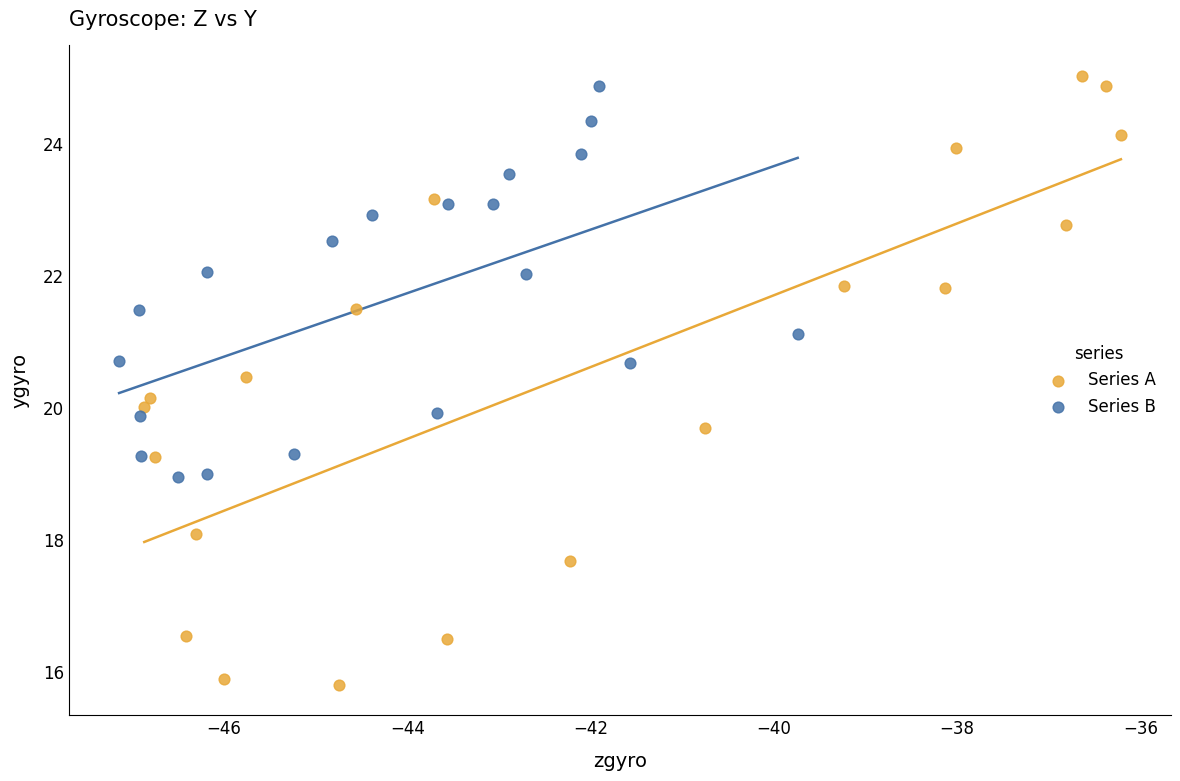

Which series has the largest Y range (max minus min)?

Series A